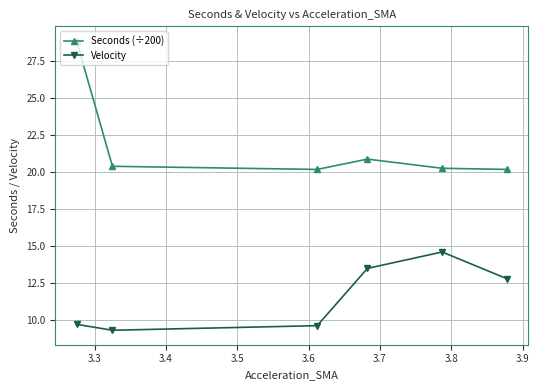

Which series has the largest total across all categories?

Seconds (÷200)